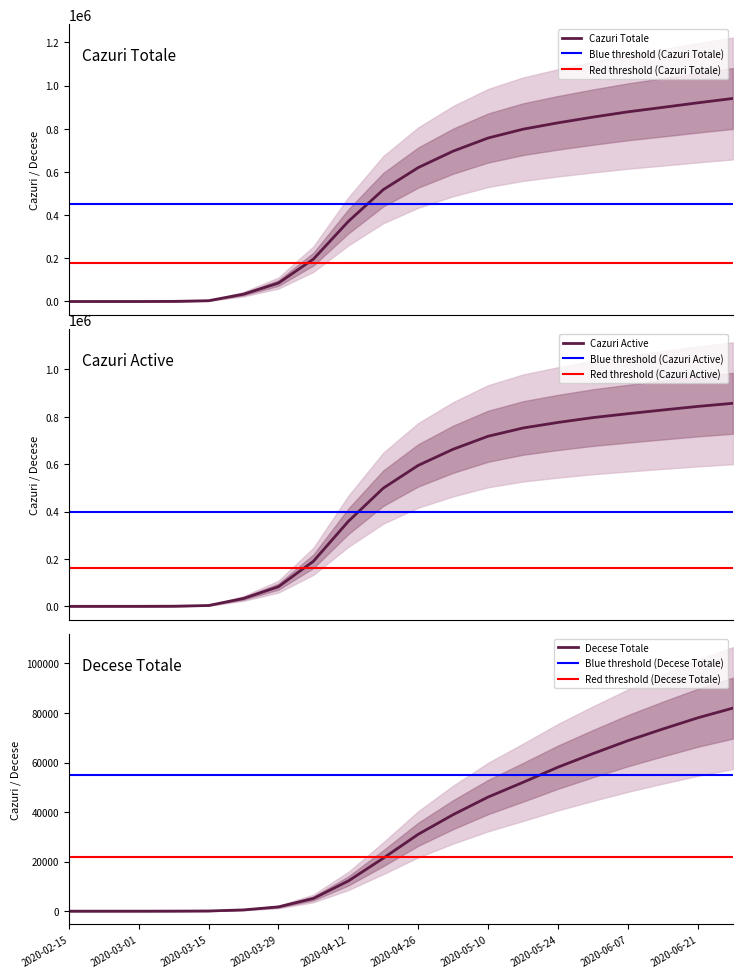

True or false: cazuri_totale and cazuri_active cross at least once.

False